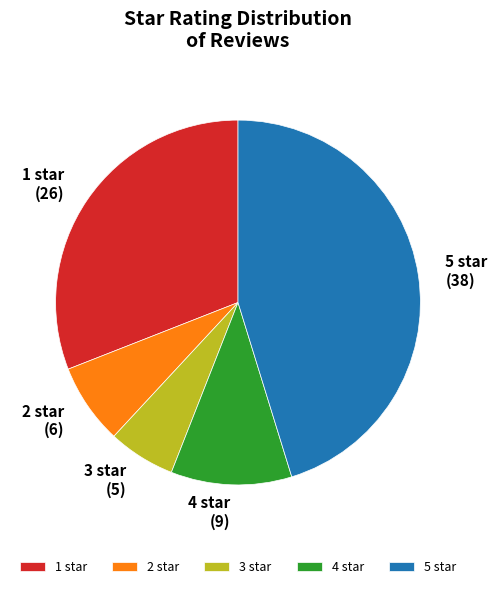

Which category has the biggest portion of the pie?

5 star